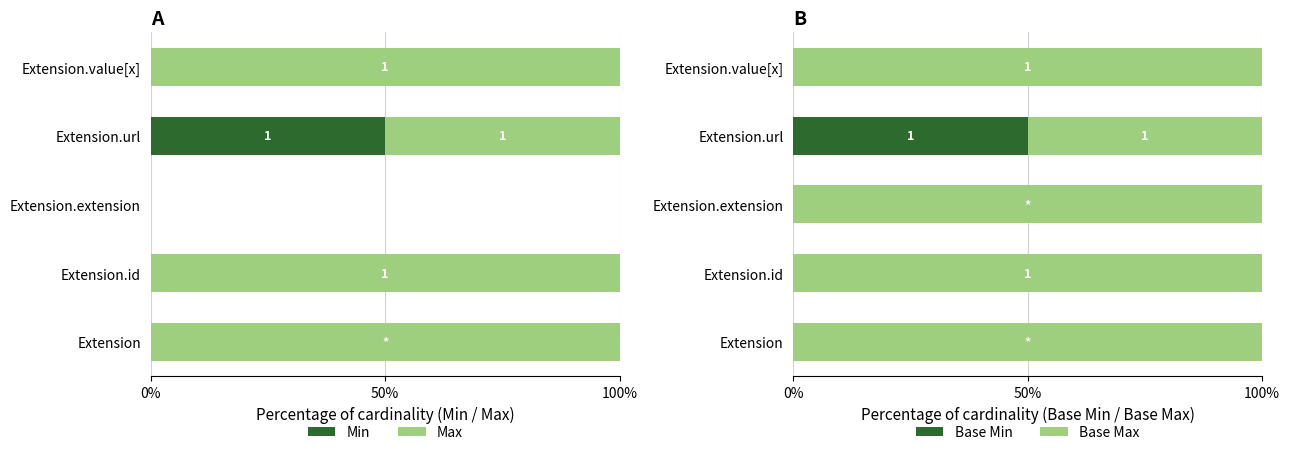

What is the maximum value for Min?

50